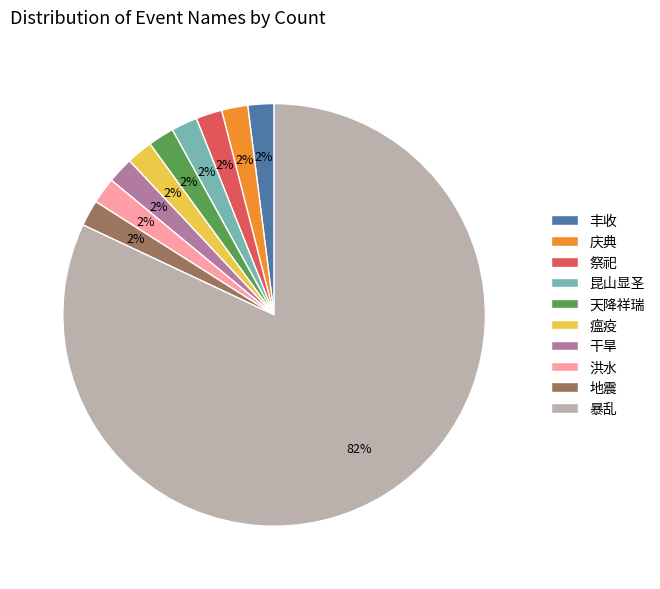

Do 瘟疫 and 丰收 together represent more than half of the pie?

No